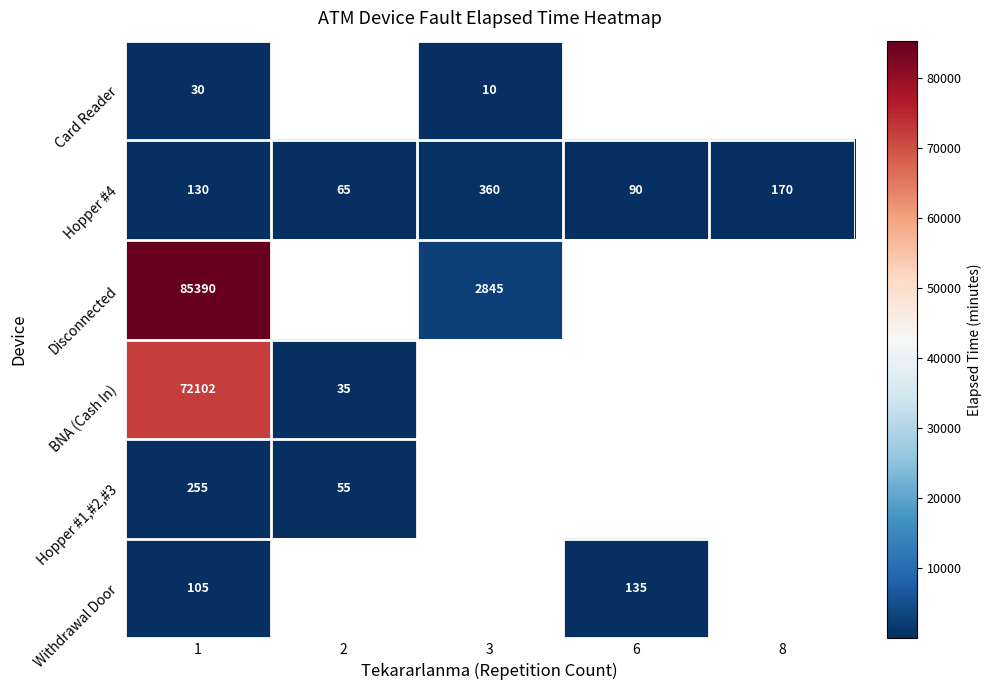

At which category is the sum across all series the highest?

1